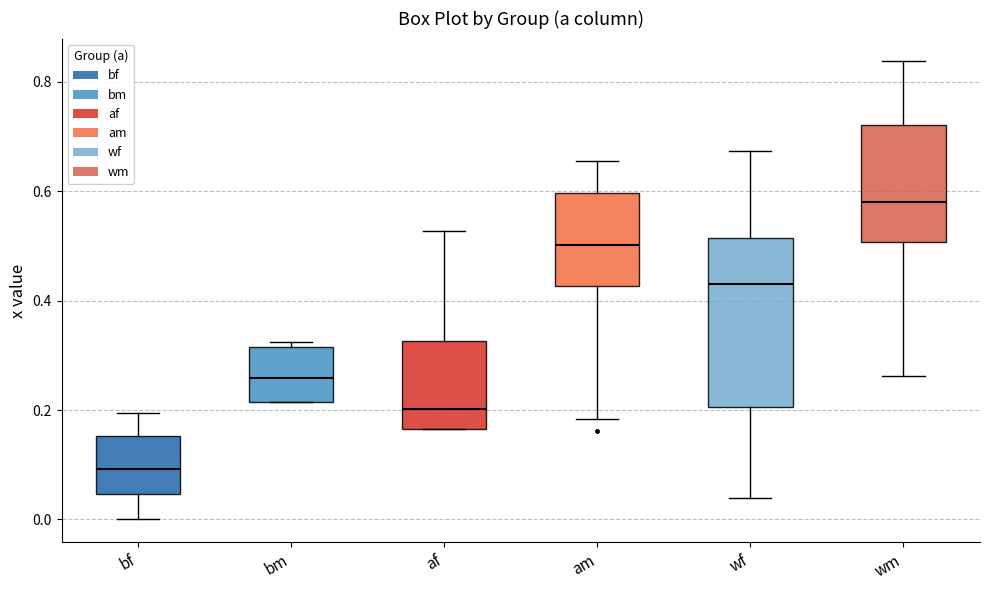

Reading left to right, read every box against the y-axis: the position of its median line, the range the box covers, and the ends of its whiskers. The values are not printed on the chart, so give them approximately, as read against the axis.

bf: median 0.10, box 0.04 to 0.16, whiskers 0.00 to 0.20
bm: median 0.26, box 0.22 to 0.32, whiskers 0.22 to 0.32 (just above the box's upper edge)
af: median 0.20, box 0.16 to 0.32, whiskers 0.16 to 0.52
am: median 0.50, box 0.42 to 0.60, whiskers 0.18 to 0.66
wf: median 0.44, box 0.20 to 0.52, whiskers 0.04 to 0.68
wm: median 0.58, box 0.50 to 0.72, whiskers 0.26 to 0.84